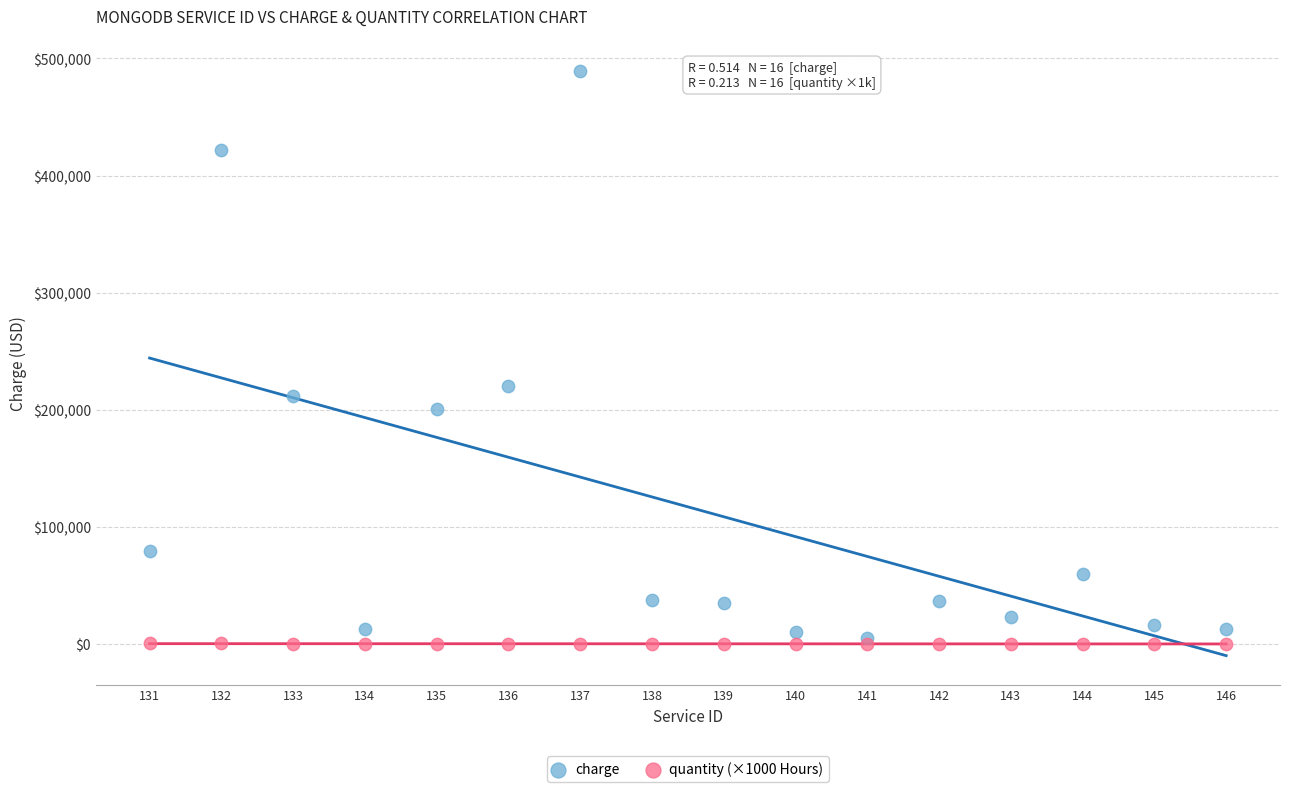

Which series has the widest spread of Y values?

charge